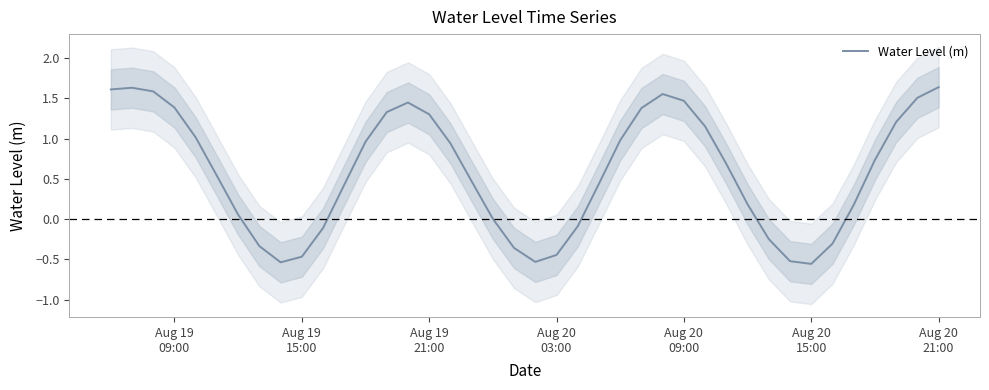

Is it true that the value at Aug 20 21:00 is 1.6?

True